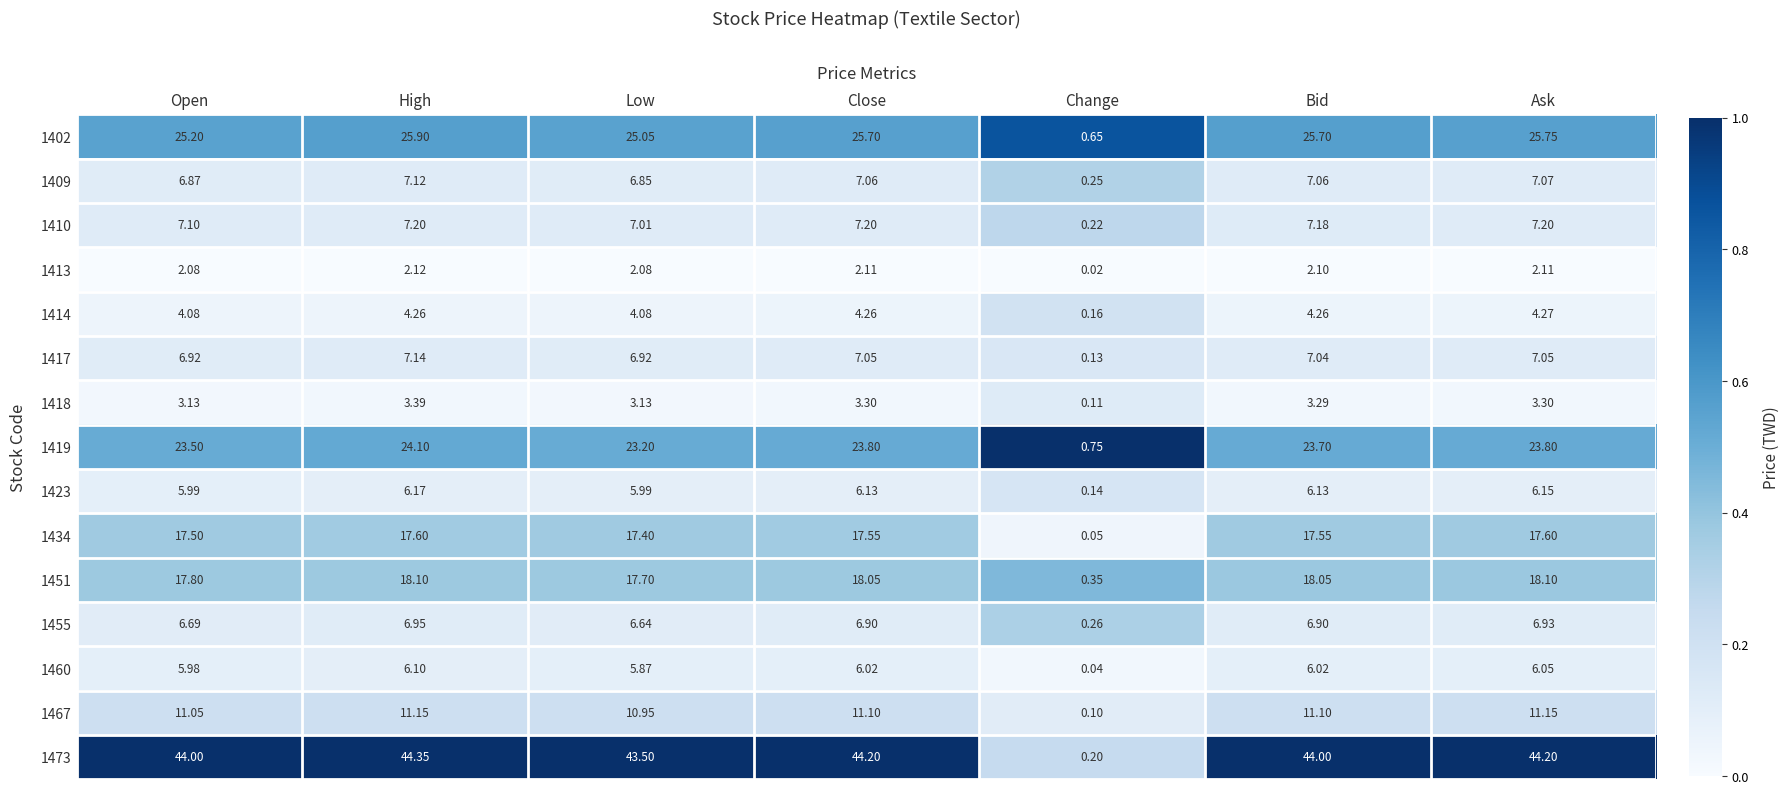

Is the value of 1460 at Bid greater than the value of 1473 at Ask?

No